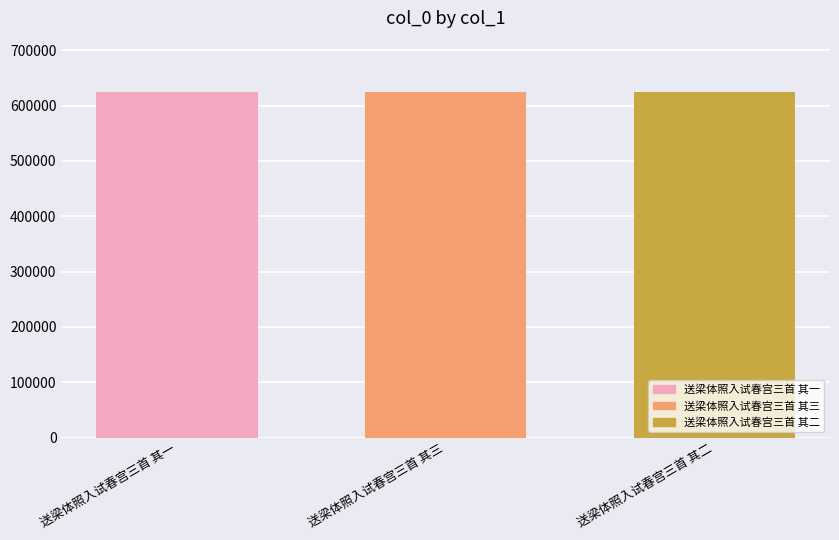

What is the average value?

623901